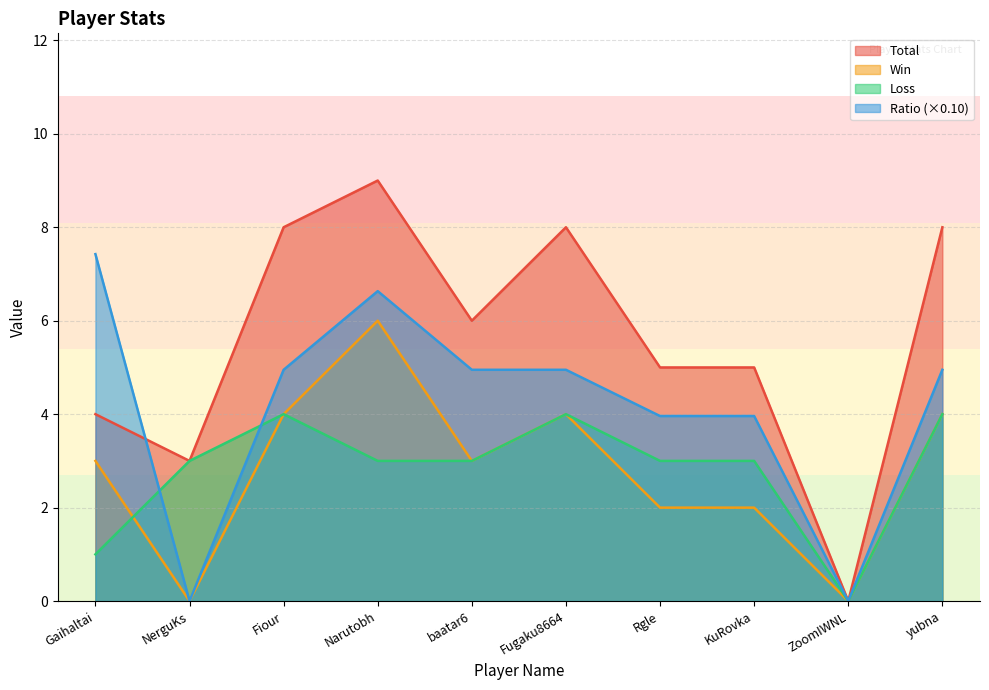

The value of Total at Fiour is 13.6. True or false?

False